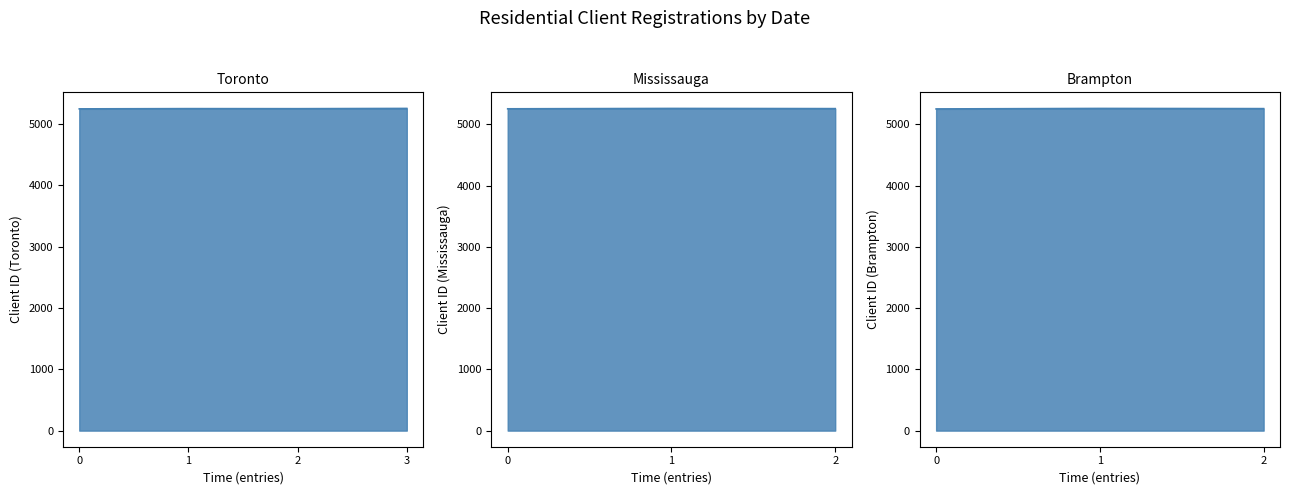

What is the ratio of the value at 2025-07-16 to the value at 2025-07-14?

1.0